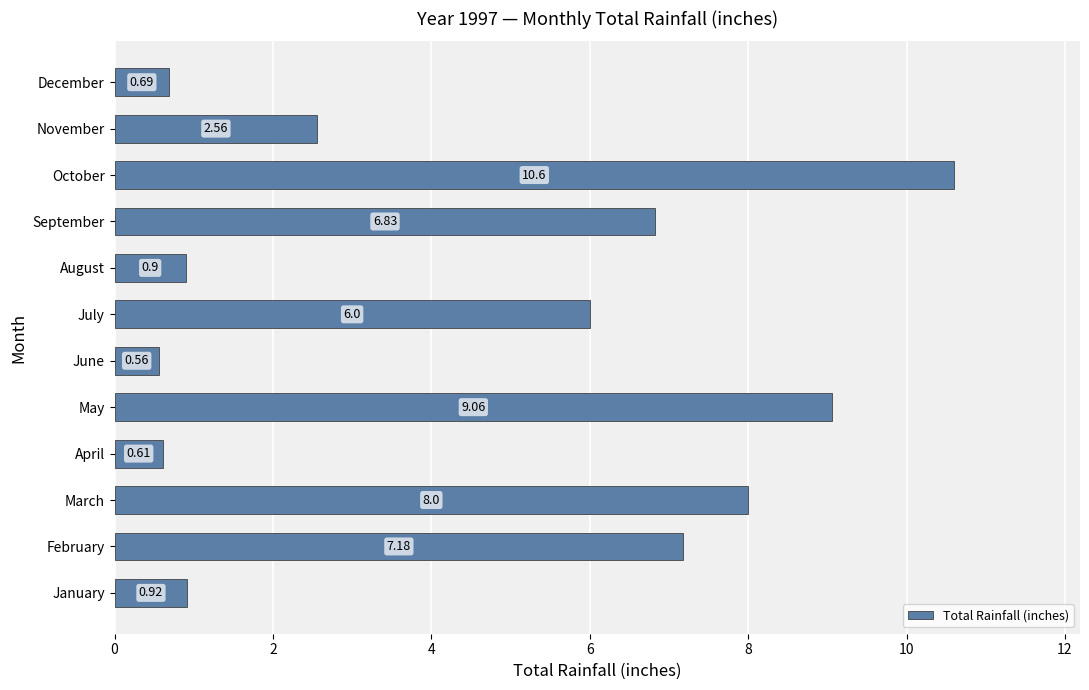

List the labels in order of value, smallest first.

June, April, December, August, January, November, July, September, February, March, May, October